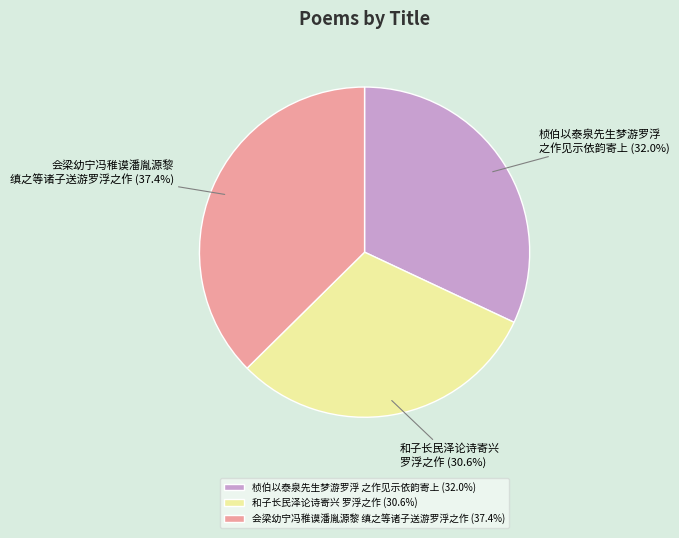

Is the sum of 和子长民泽论诗寄兴 罗浮之作 and 会梁幼宁冯稚谟潘胤源黎 缜之等诸子送游罗浮之作 greater than half?

Yes